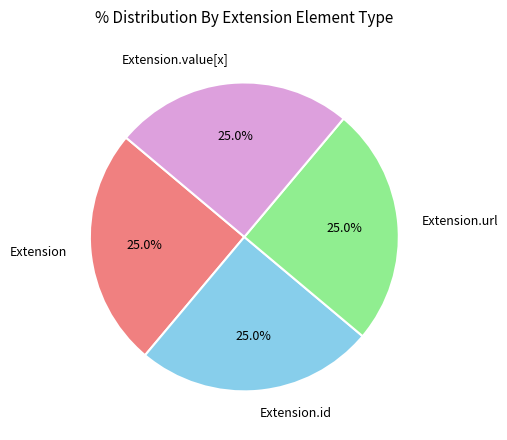

How many slices are in this pie chart?

4